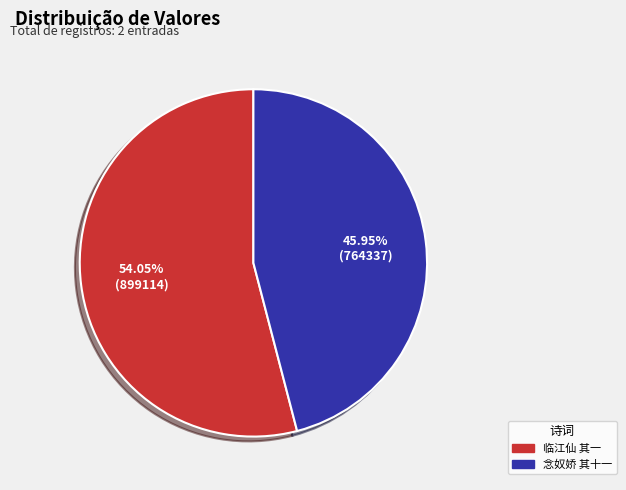

Does any single category account for the majority?

Yes